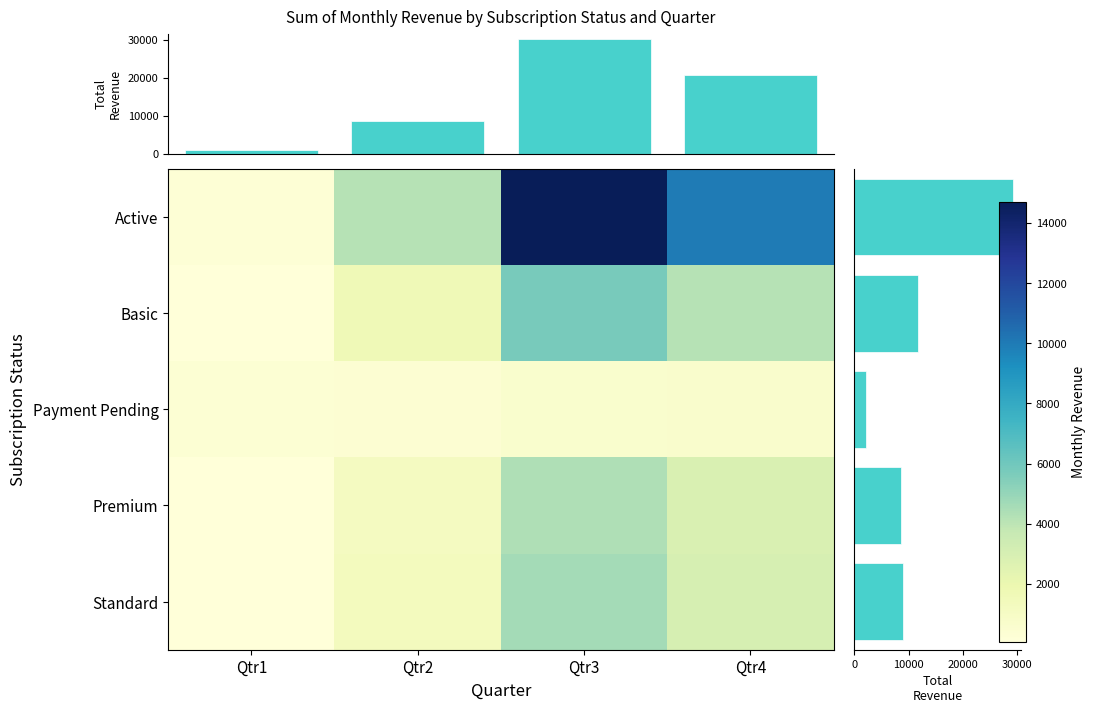

Which label corresponds to the largest value in the chart?

Qtr3